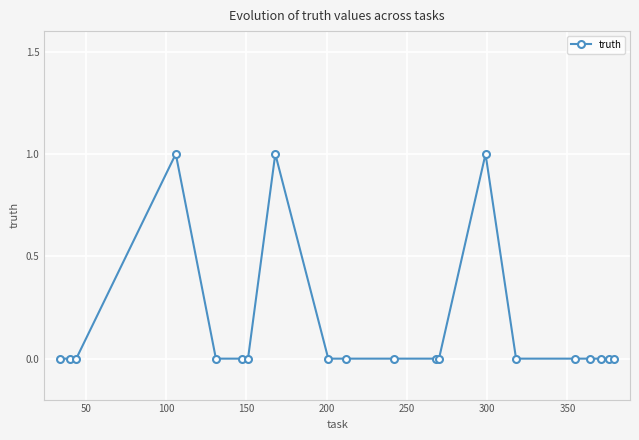

Count the number of categories in the chart.

20